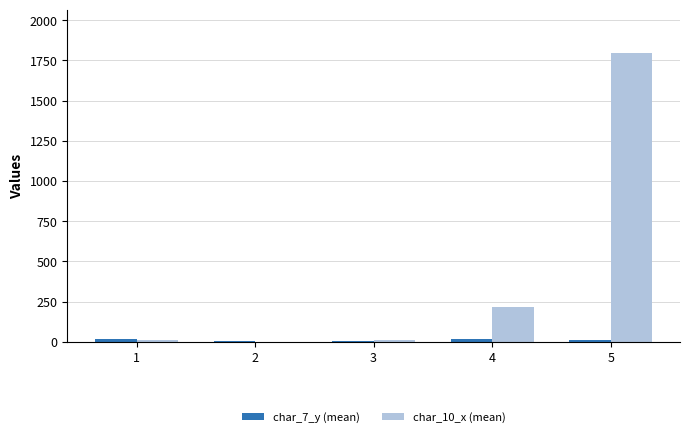

Which series has the largest total across all categories?

char_10_x (mean)